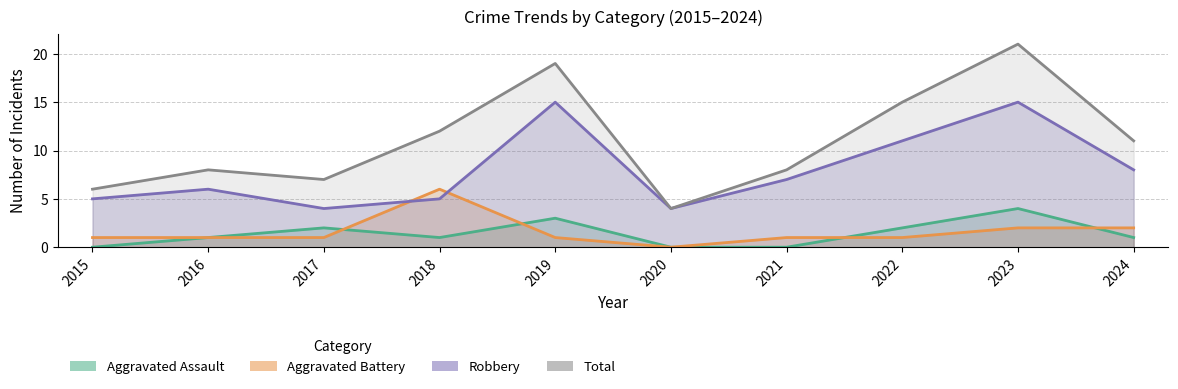

What are all the series names shown in the legend?

Aggravated Assault, Aggravated Battery, Robbery, Total